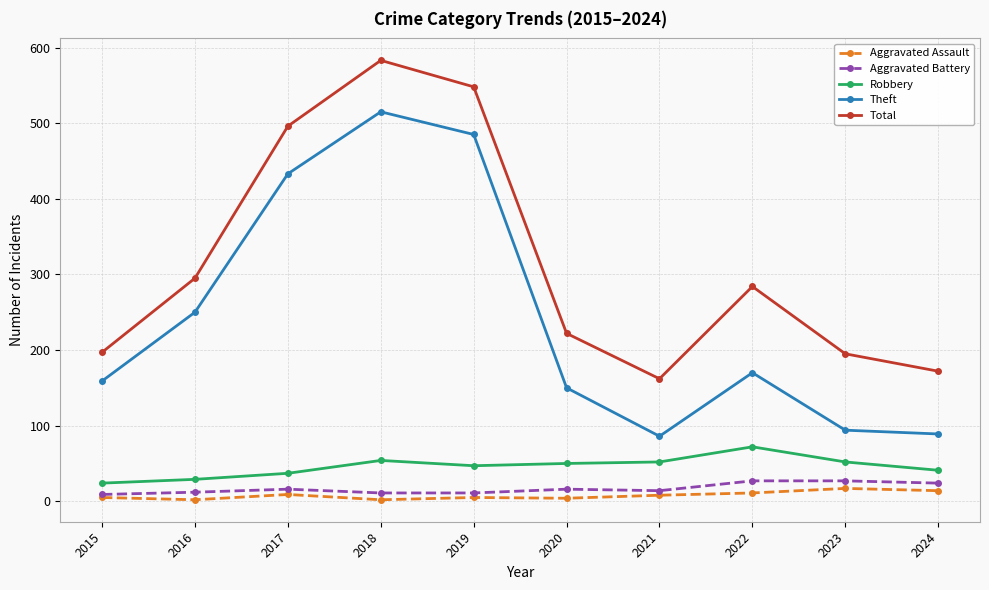

Rank the series by their maximum value, from lowest to highest.

Aggravated Assault, Aggravated Battery, Robbery, Theft, Total